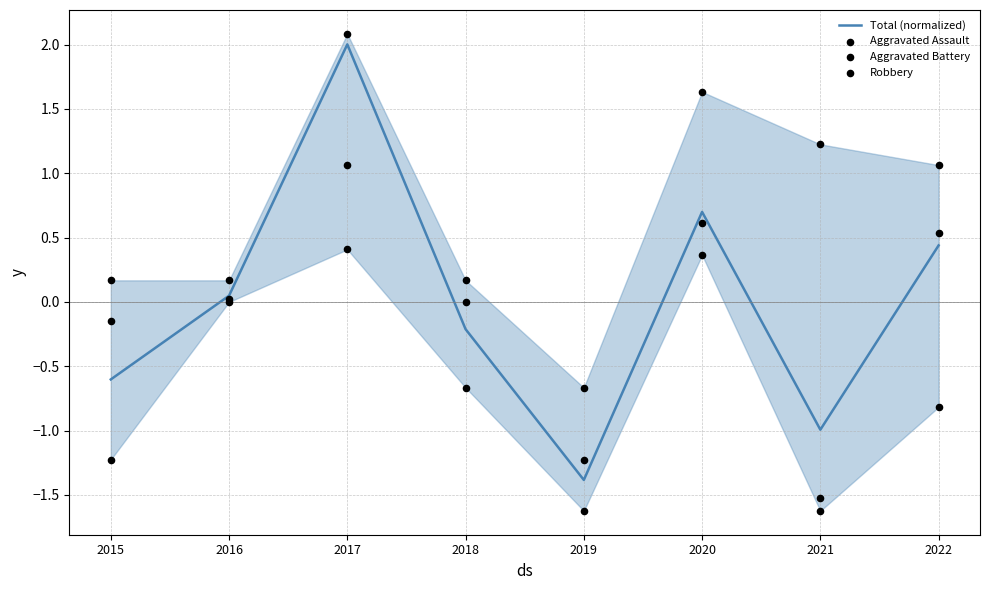

At which category is the sum across all series the highest?

2017